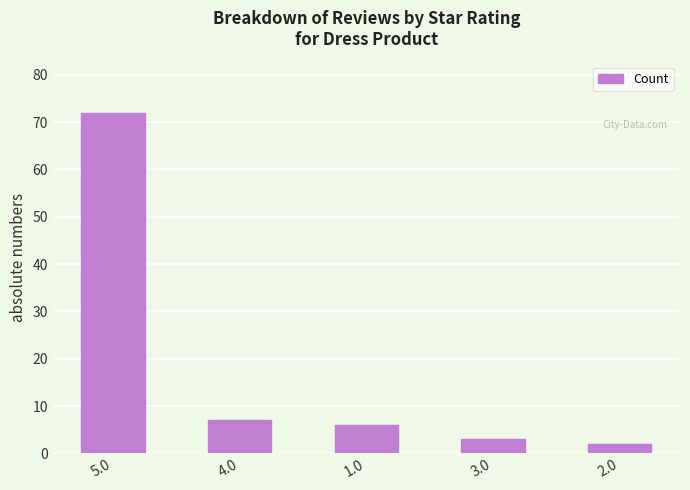

List the labels in order of value, smallest first.

2.0, 3.0, 1.0, 4.0, 5.0